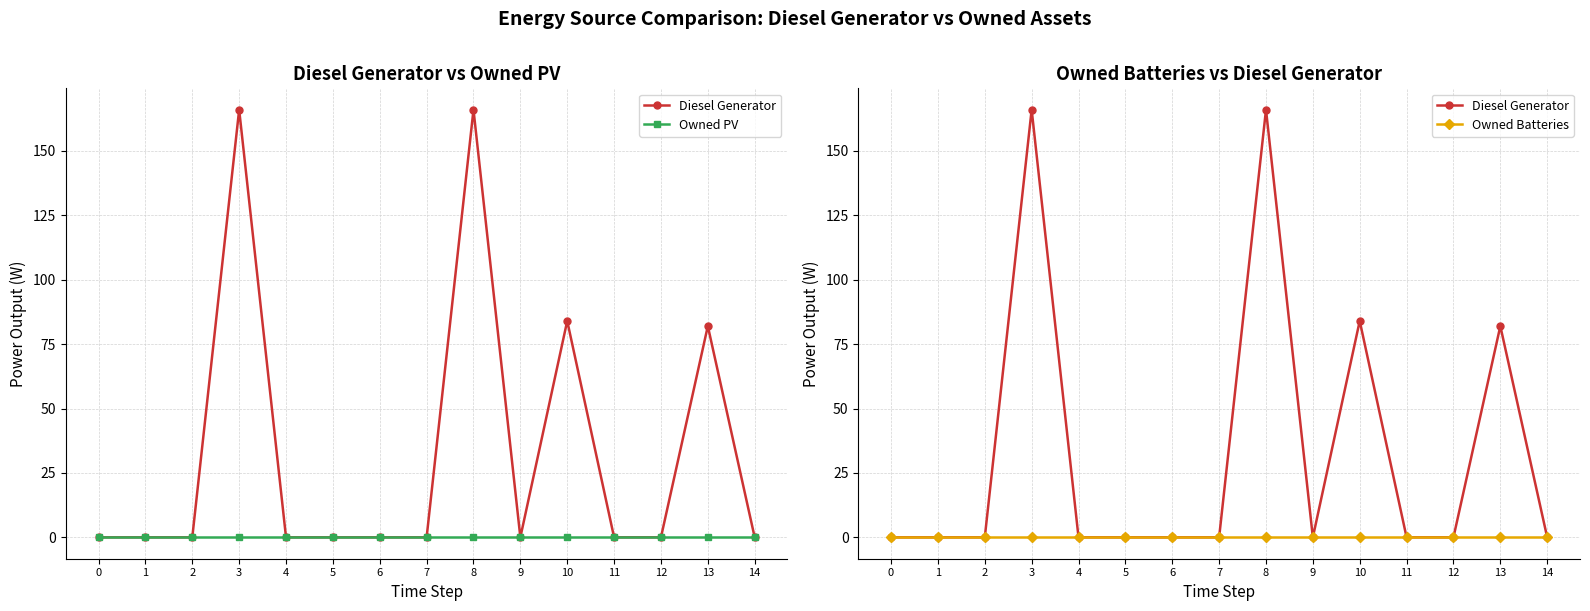

The Owned PV series shows 0.0 at 6. True or false?

True